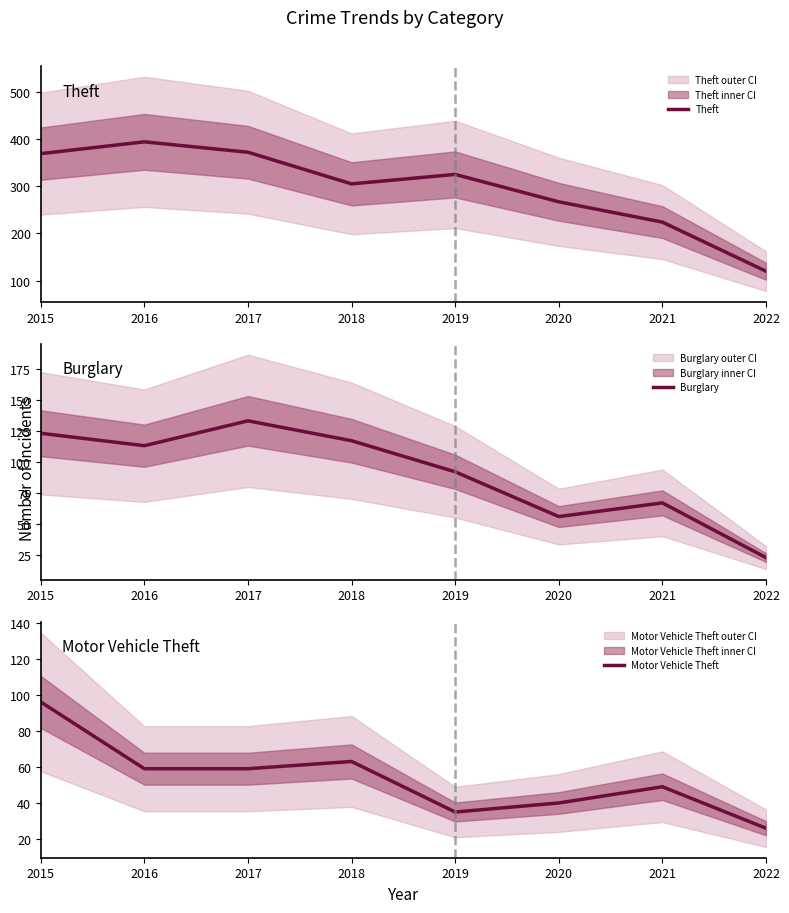

The Motor Vehicle Theft series shows 43 at 2015. True or false?

False